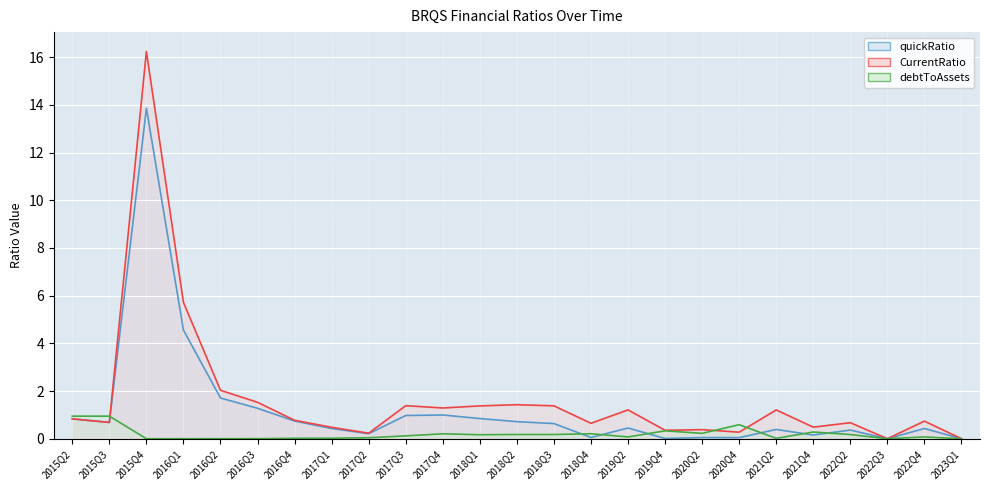

Which series ends up on top after the final intersection of debtToAssets and CurrentRatio?

CurrentRatio